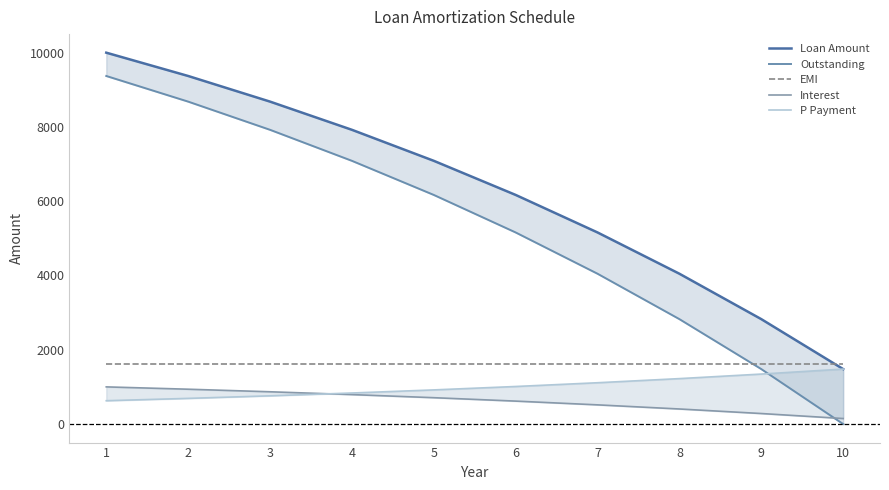

What is the average value of the Outstanding series?

5274.5